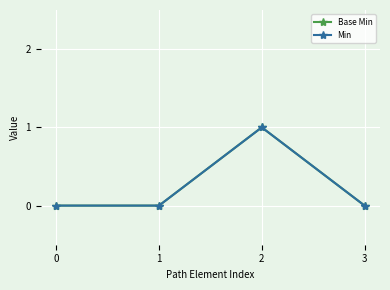

True or false: Base Min and Min intersect in this chart.

False